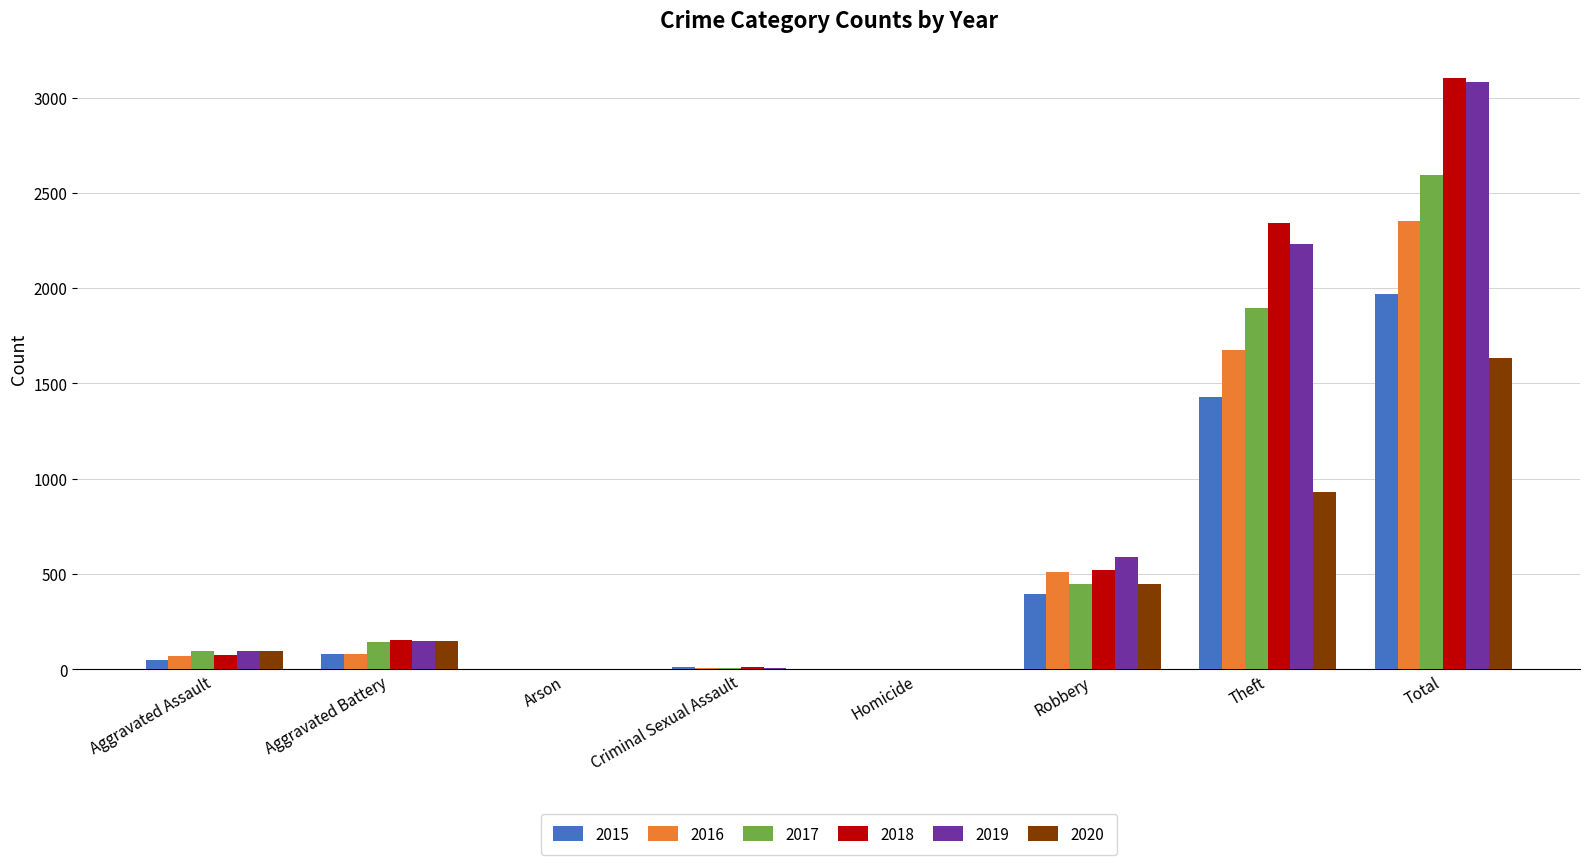

Is the value of 2020 at Total greater than the value of 2015 at Aggravated Assault?

Yes